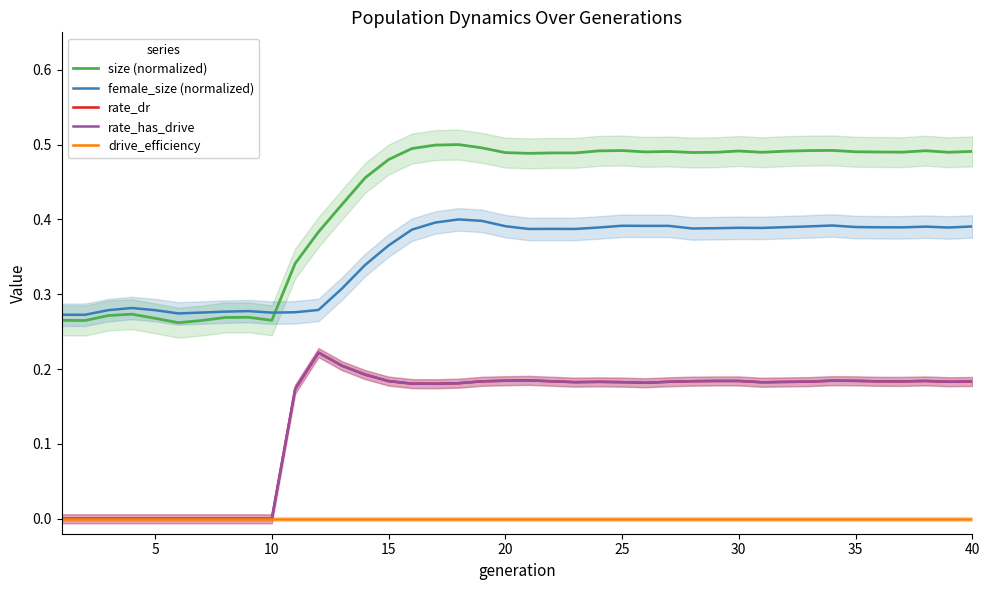

What is the average value of the rate_dr series?

0.1